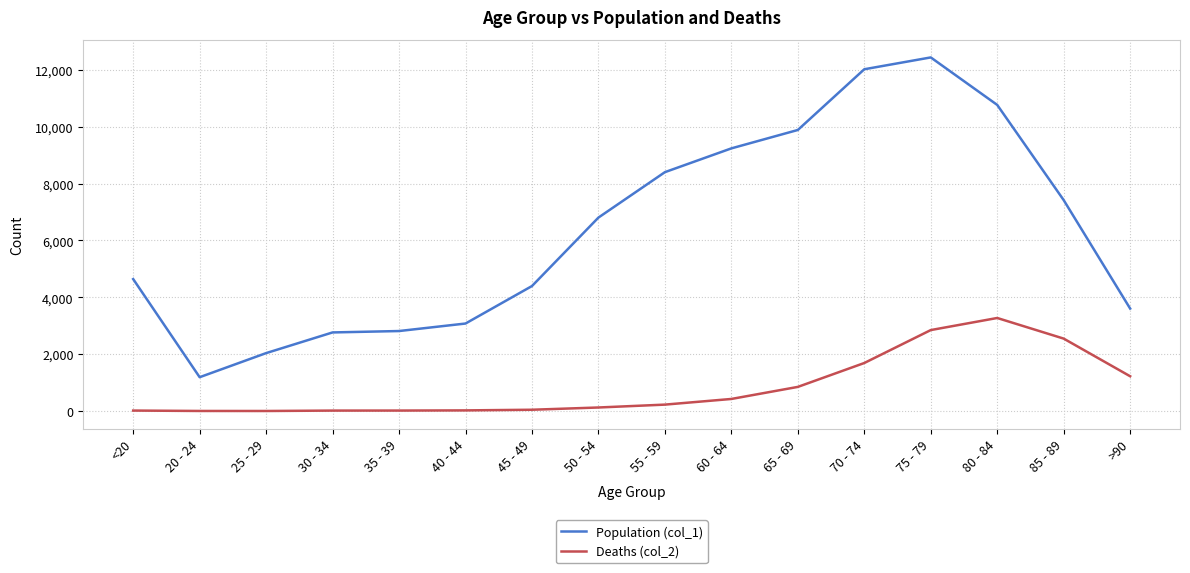

List the series in order of their overall mean, highest first.

Population (col_1), Deaths (col_2)